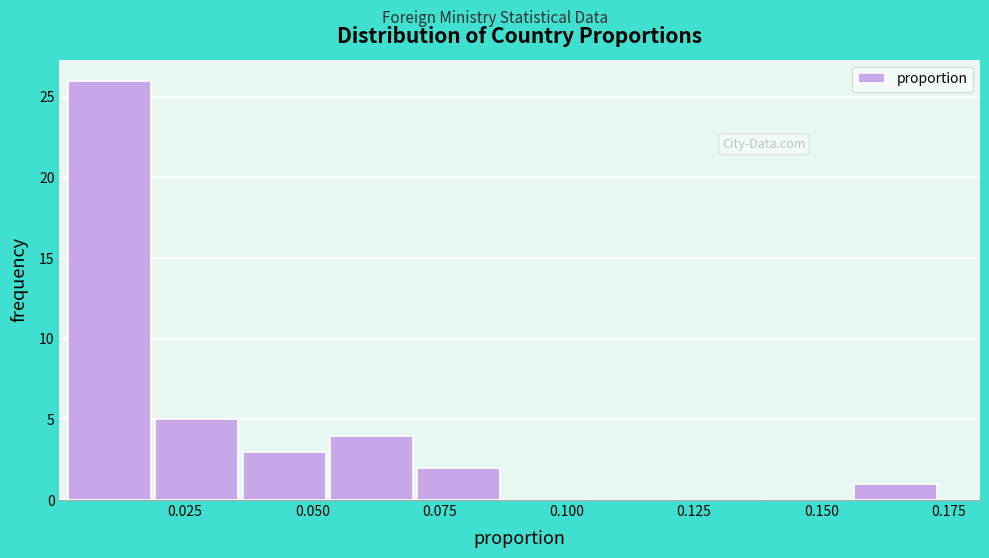

Read against the x-axis, roughly where is the centre of the tallest bar?

0.010